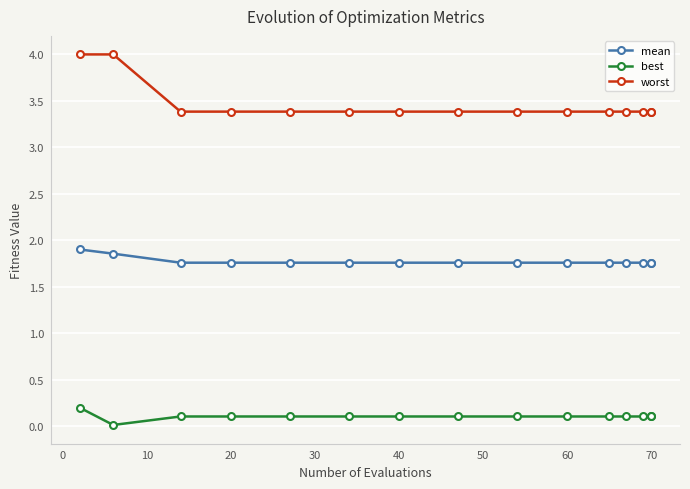

What is the label of the 13th point from the right?

10